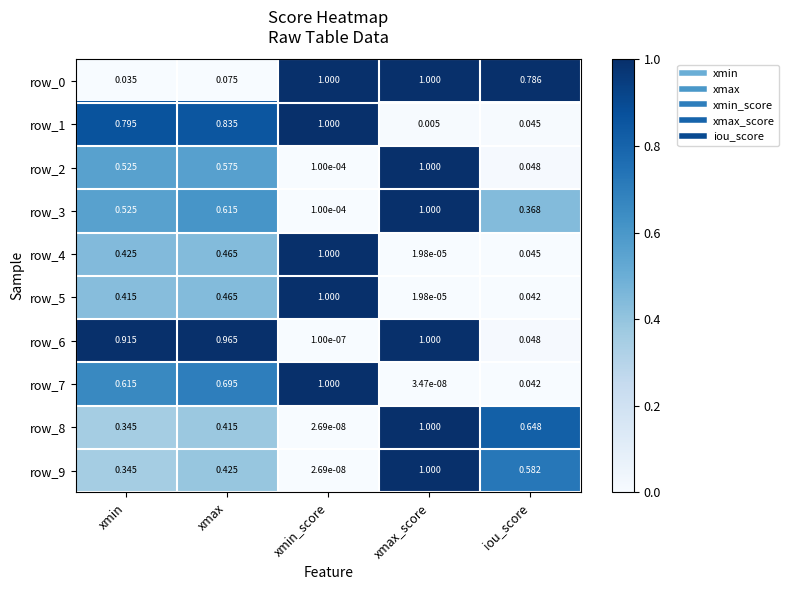

Where is row_3 nearest to the value 0?

xmin_score